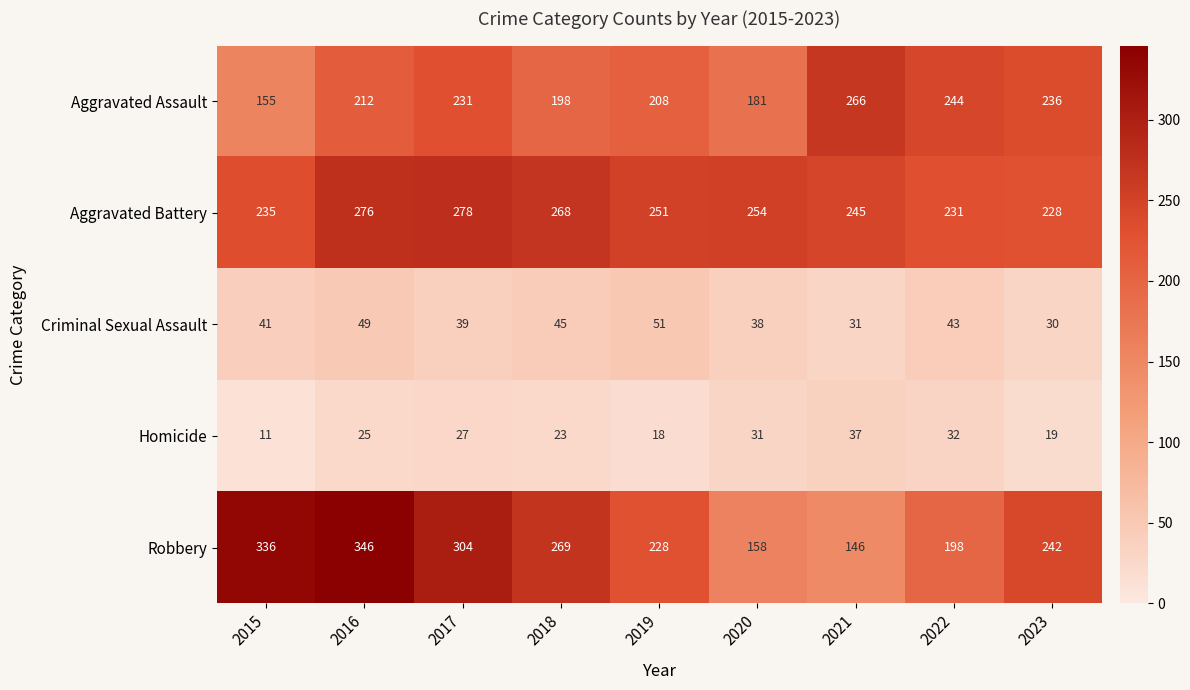

Count the number of data series in this chart.

5